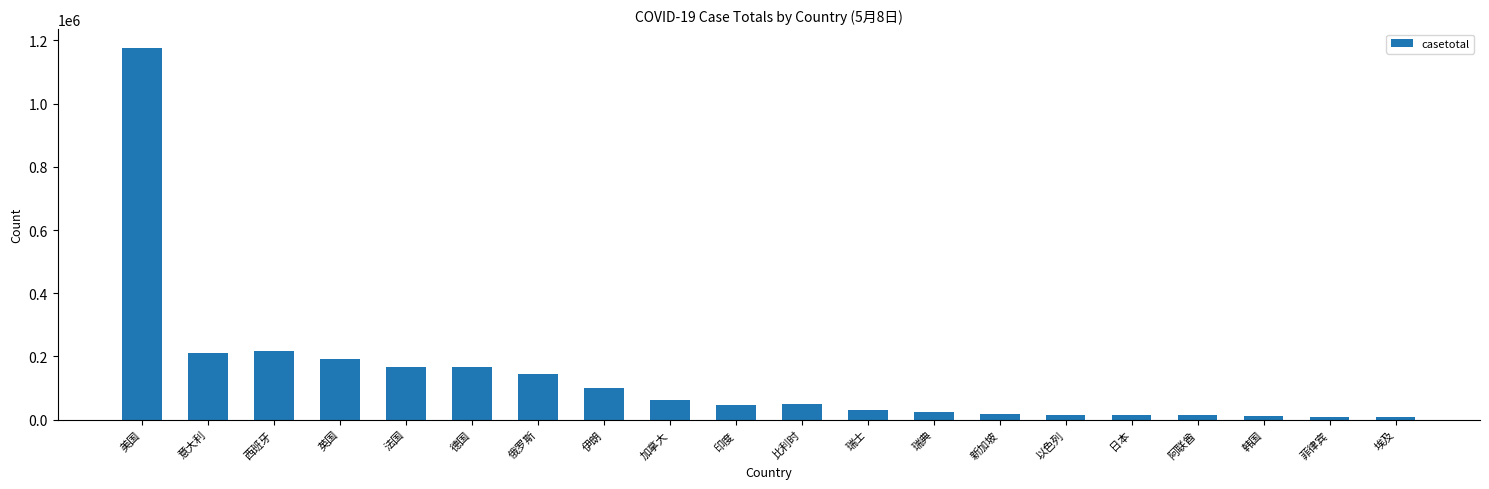

What position from the right is 菲律宾?

2